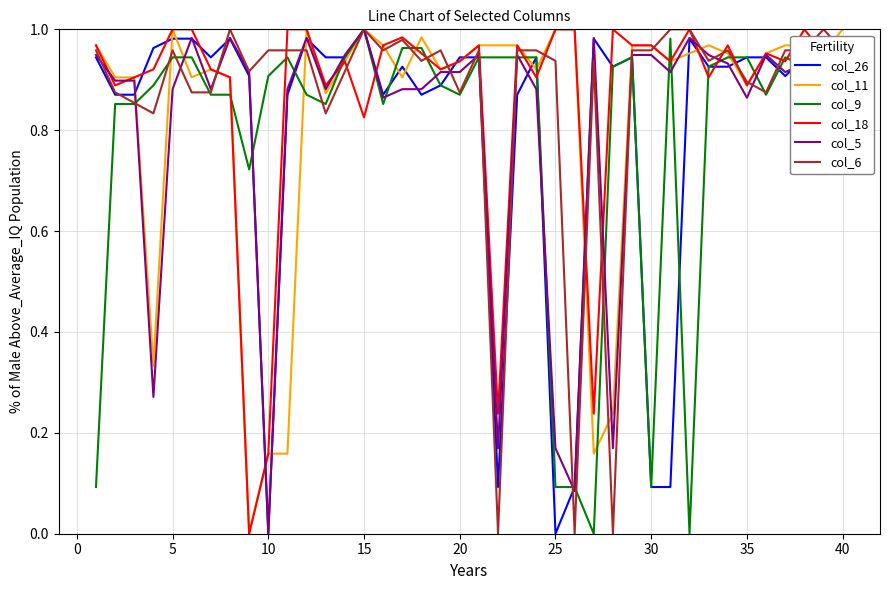

True or false: col_6 and col_9 intersect in this chart.

True